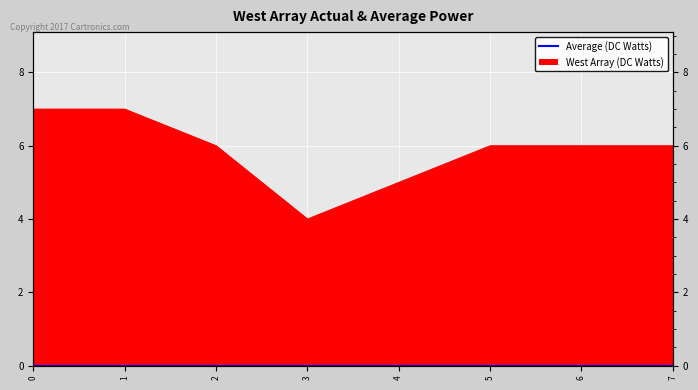

What is the difference between the second highest and second lowest values?

2